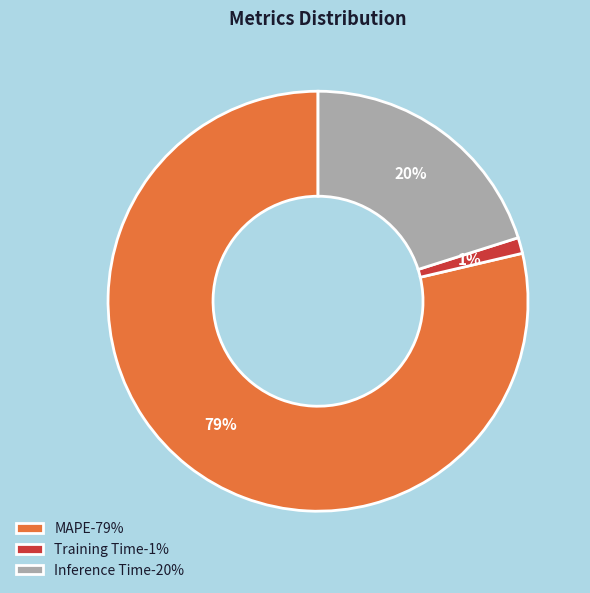

True or false: Training Time accounts for 1% of the total.

True